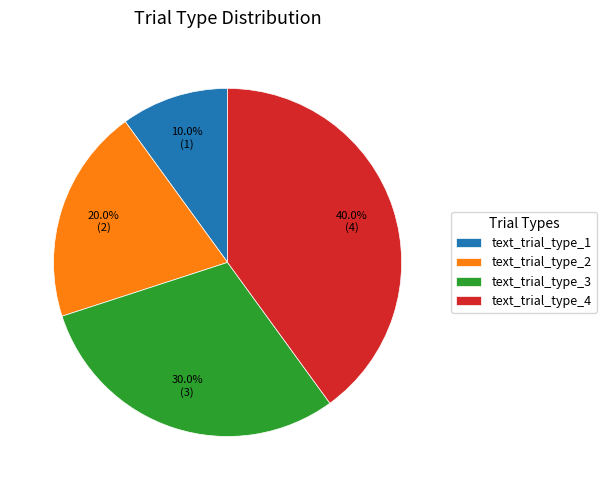

Do text_trial_type_3 and text_trial_type_4 together represent more than half of the pie?

Yes